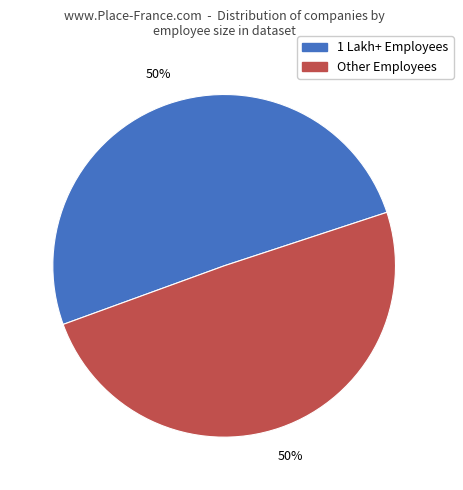

How many slices are in this pie chart?

2